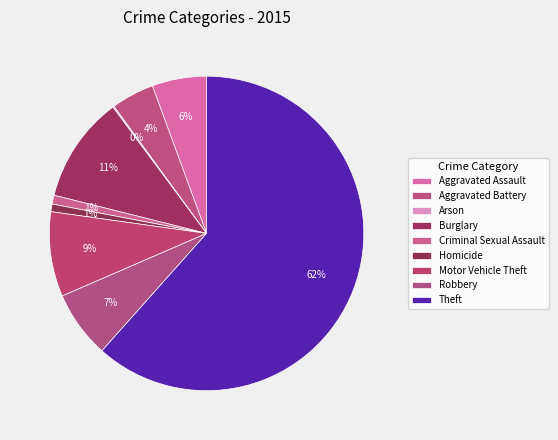

Rank the categories by value from lowest to highest.

Arson, Homicide, Criminal Sexual Assault, Aggravated Battery, Aggravated Assault, Robbery, Motor Vehicle Theft, Burglary, Theft